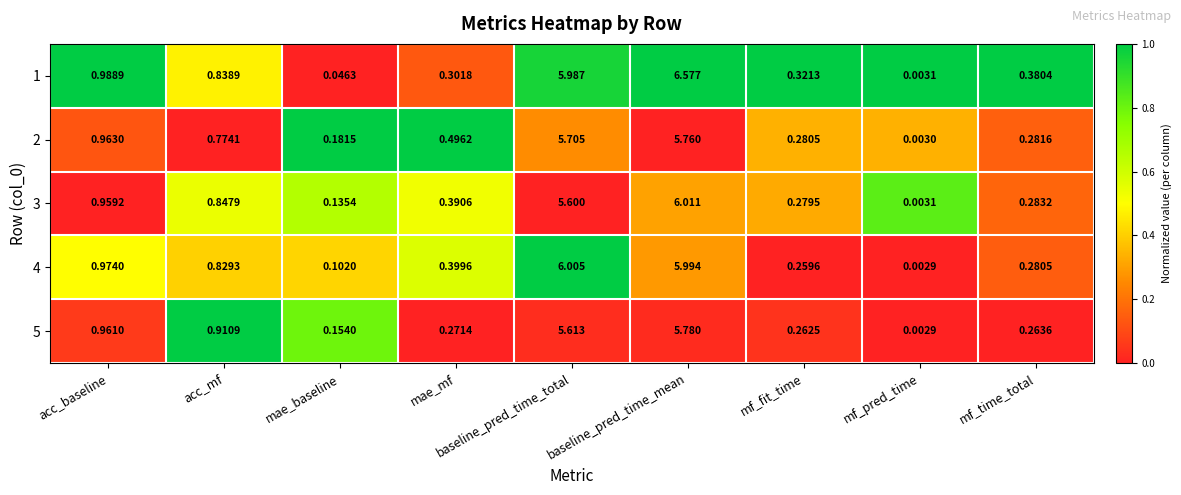

List the labels in order of 2 value, smallest first.

mf_pred_time, mae_baseline, mf_fit_time, mf_time_total, mae_mf, acc_mf, acc_baseline, baseline_pred_time_total, baseline_pred_time_mean